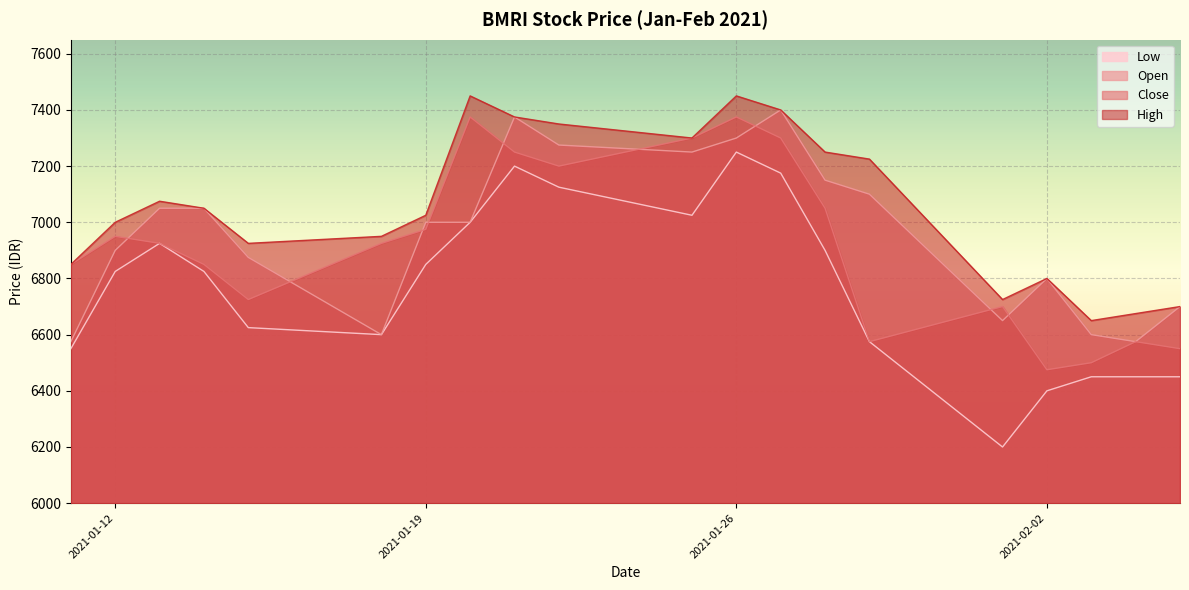

The value of High at 18 is 3813. True or false?

False